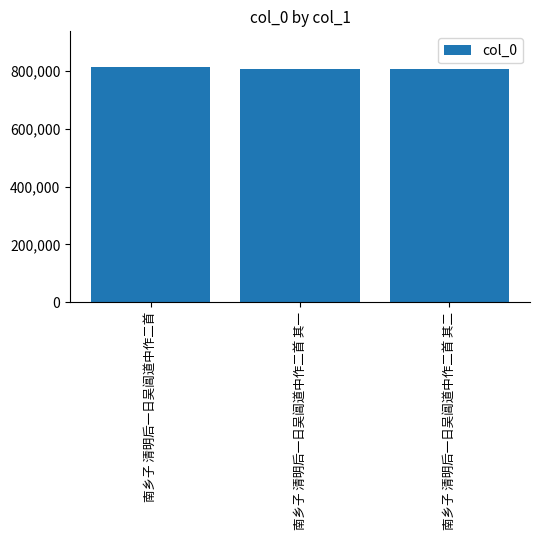

What is the minimum value shown in the chart?

806758